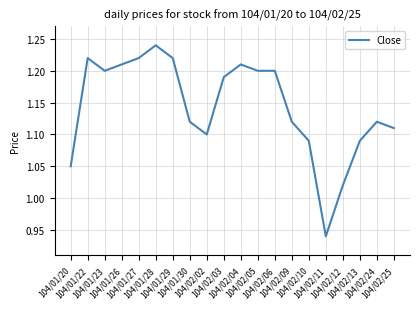

How many lines are shown in the chart?

1